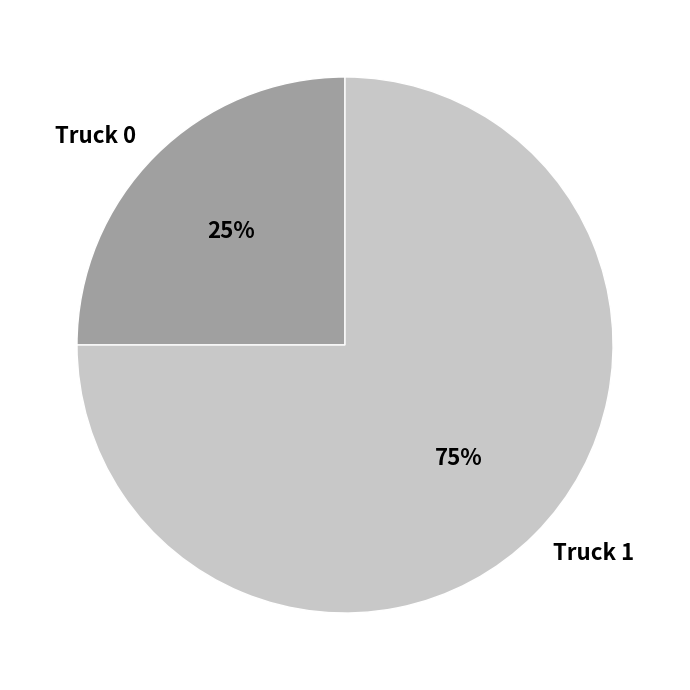

What is the largest slice in the pie chart?

Truck 1